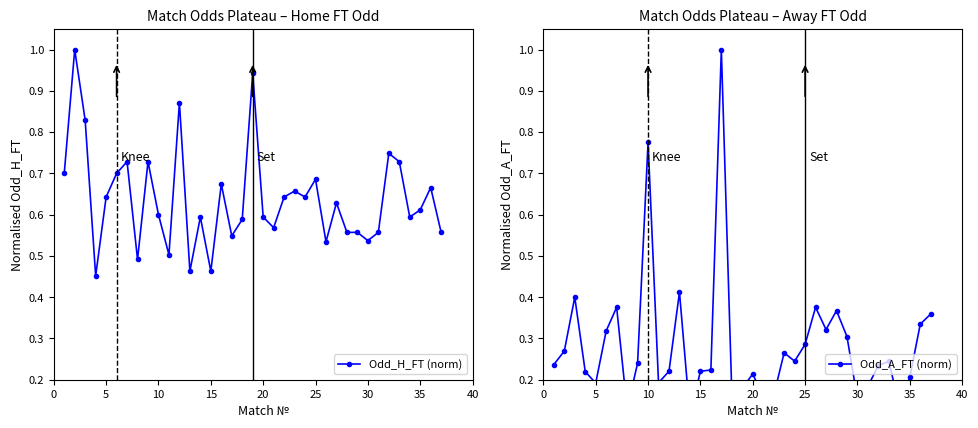

The Odd_H_FT (norm) series shows 1.1 at 35. True or false?

False